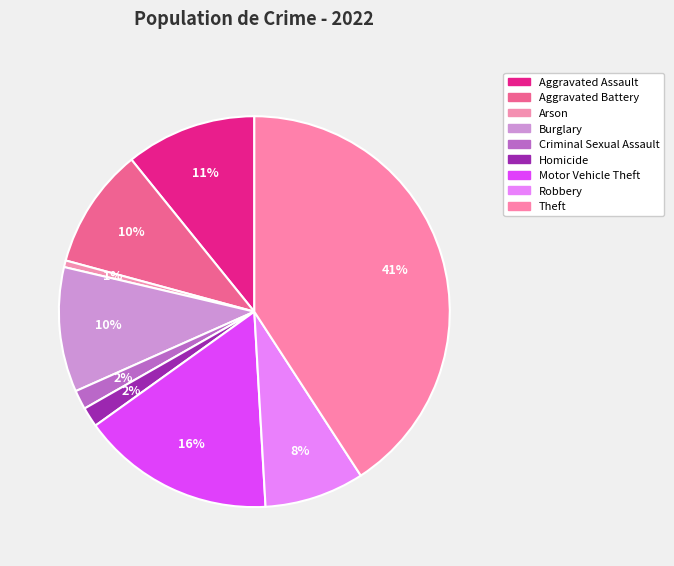

How many slices are in this pie chart?

9